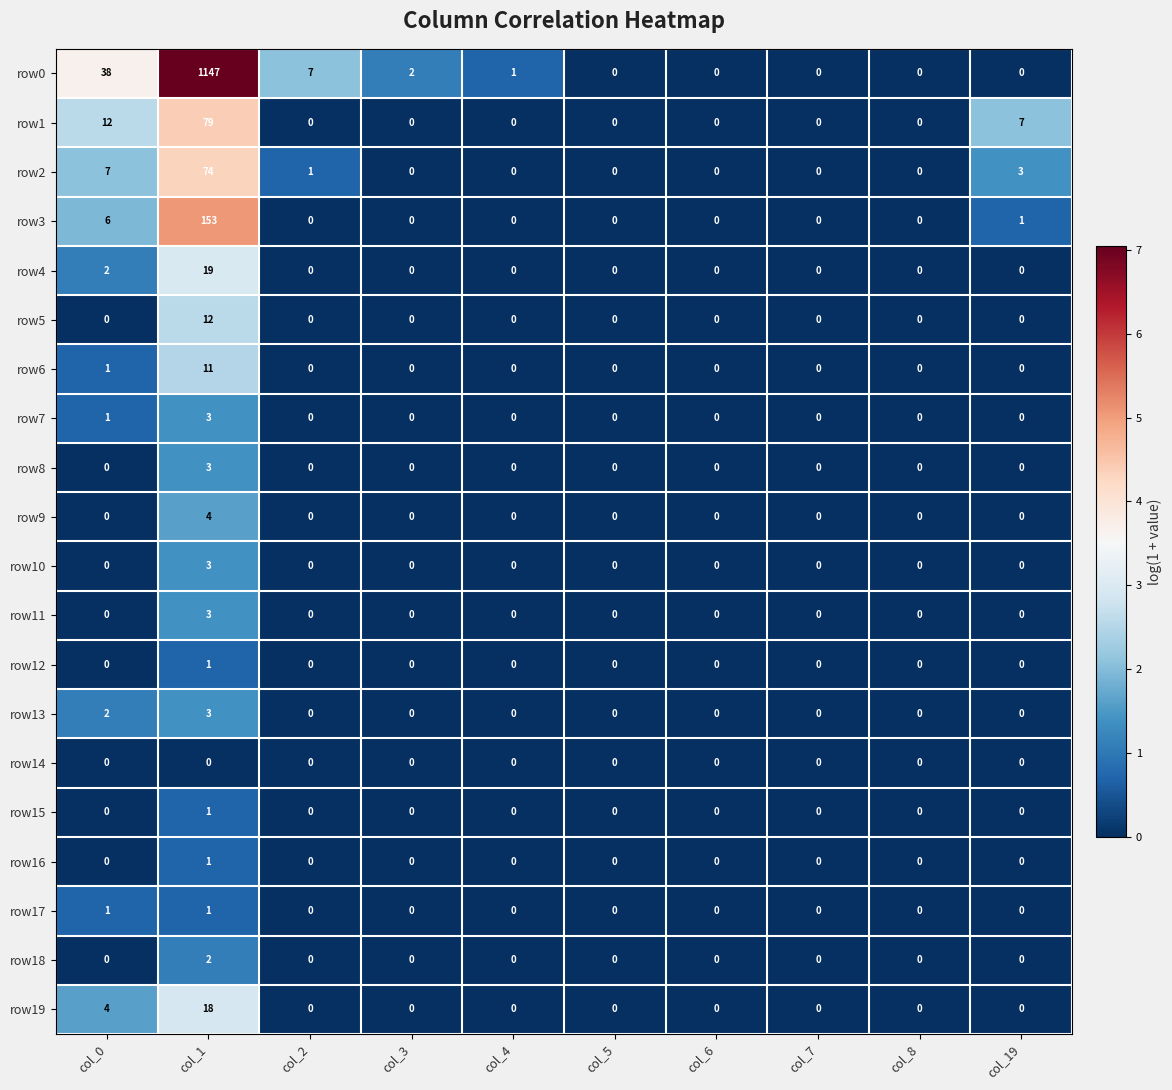

At which category is the sum across all series the highest?

col_1